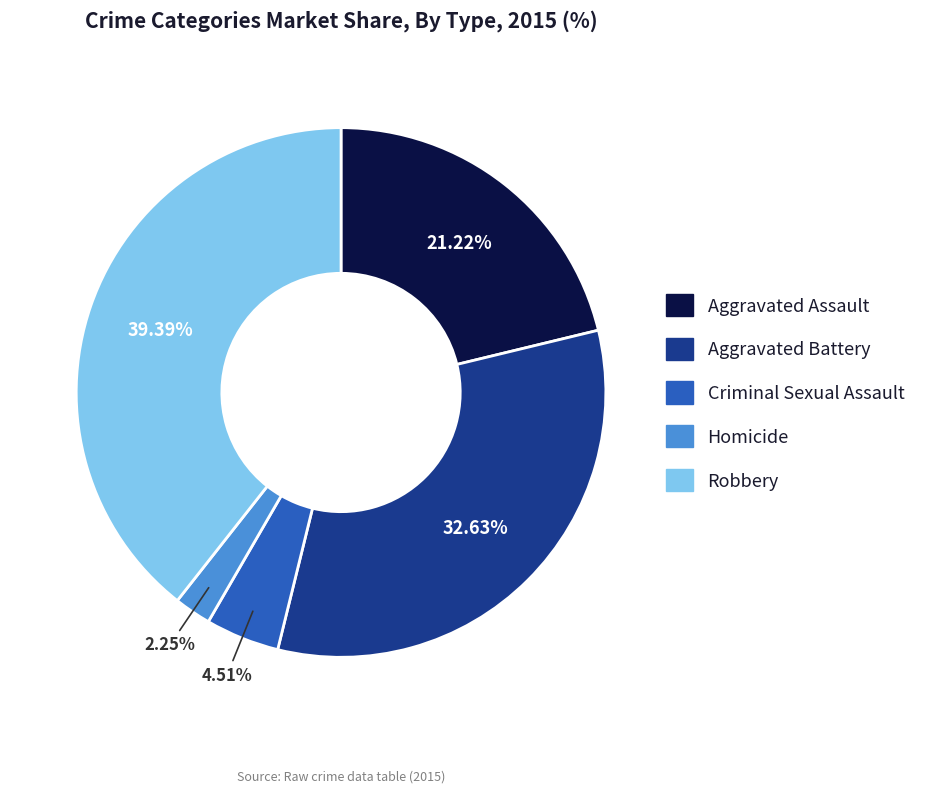

True or false: Aggravated Battery accounts for 18% of the total.

False